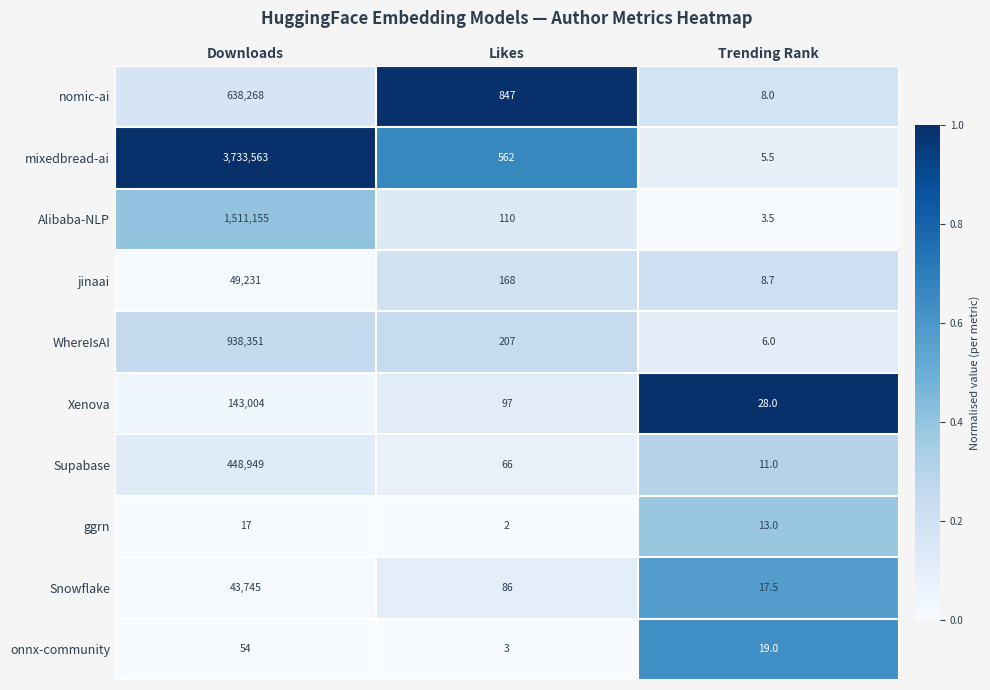

Which series has the largest range (max minus min)?

mixedbread-ai